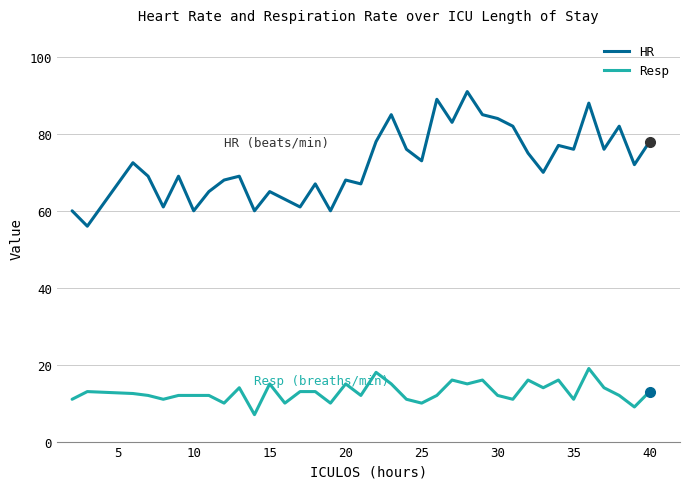

True or false: Resp and HR cross at least once.

False